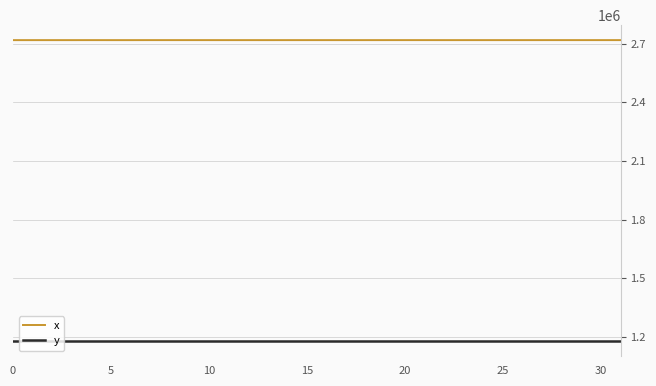

Which series has the largest total across all categories?

x